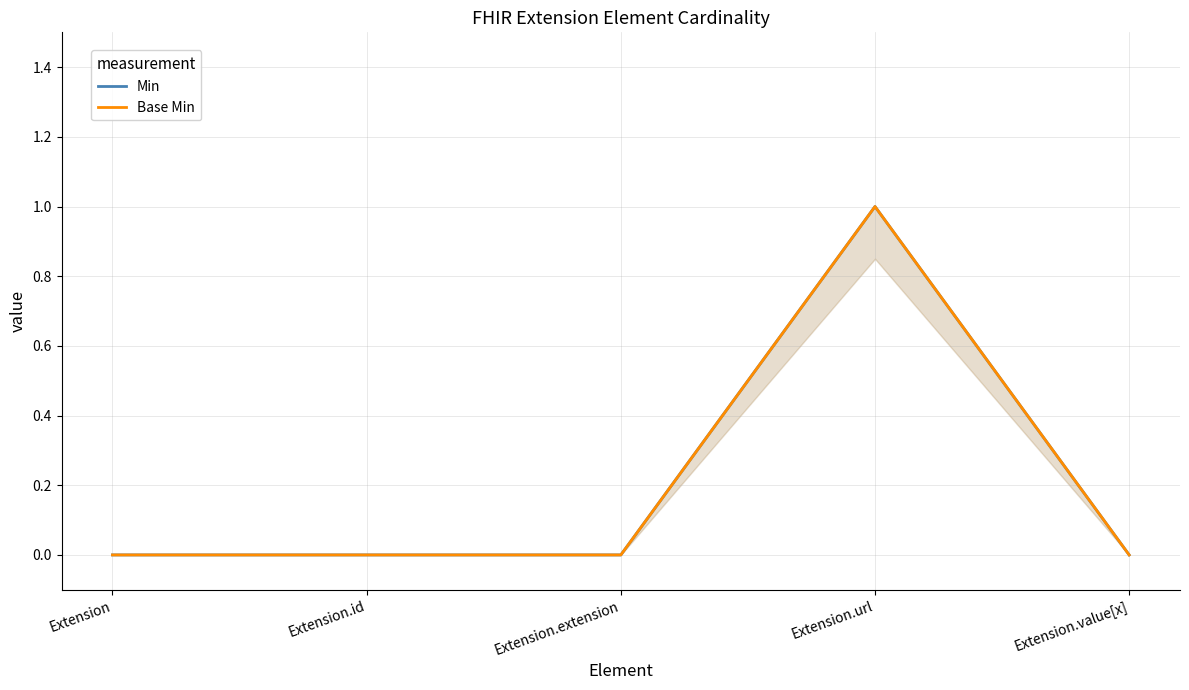

Reading left to right, list all the values displayed in this chart.

Min: Extension=0	Extension.id=0	Extension.extension=0	Extension.url=1	Extension.value[x]=0
Base Min: Extension=0	Extension.id=0	Extension.extension=0	Extension.url=1	Extension.value[x]=0